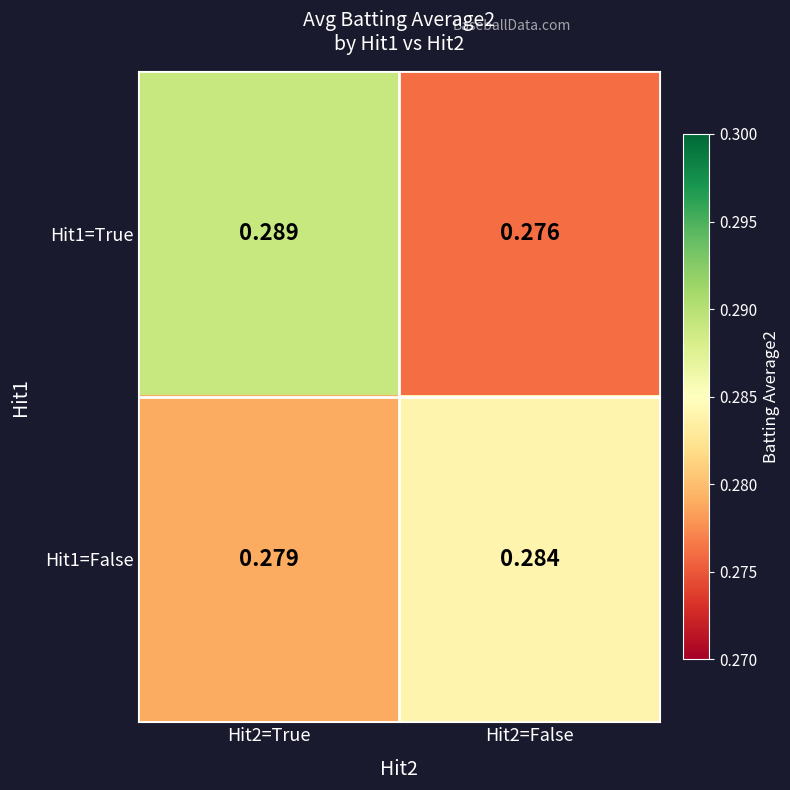

Is the value of Hit1=False at Hit2=False greater than the value of Hit1=True at Hit2=True?

No